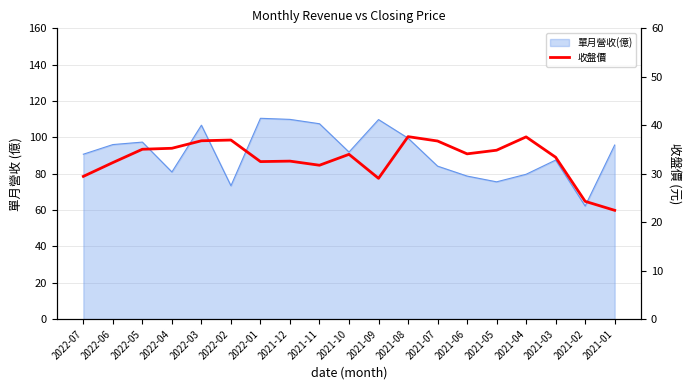

True or false: the data shows 15.5 at 2021-04.

False